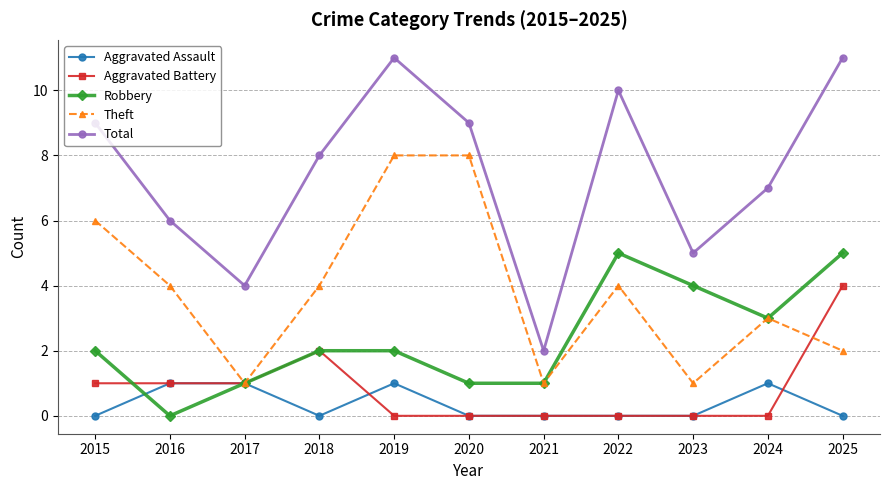

Rank the series by their maximum value, from lowest to highest.

Aggravated Assault, Aggravated Battery, Robbery, Theft, Total